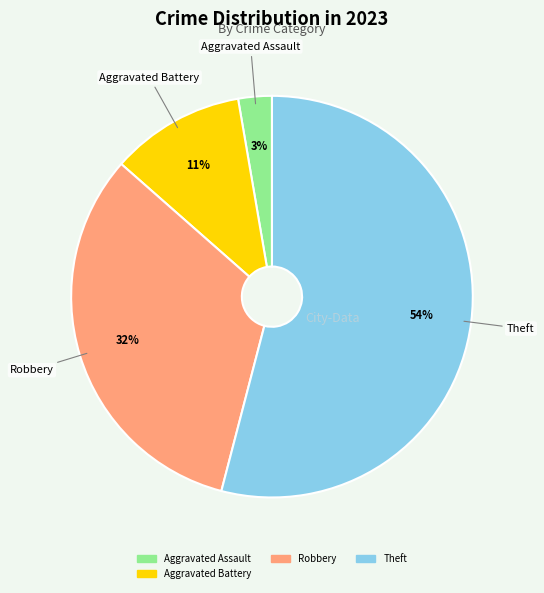

To the nearest percent, what is the average slice percentage?

25%